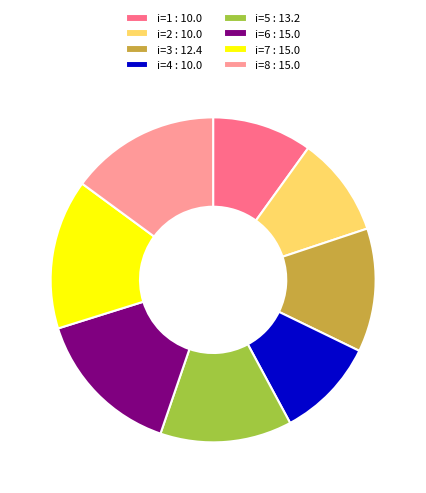

Approximately how many times larger is the value at i=2 : 10.0 compared to i=3 : 12.4?

0.8